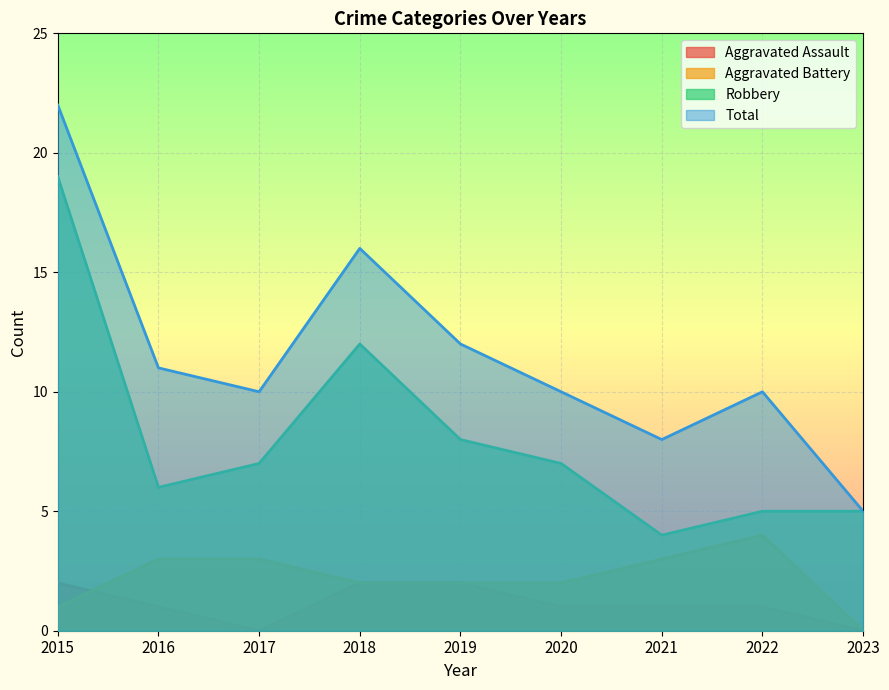

Which series has the largest range (max minus min)?

Total